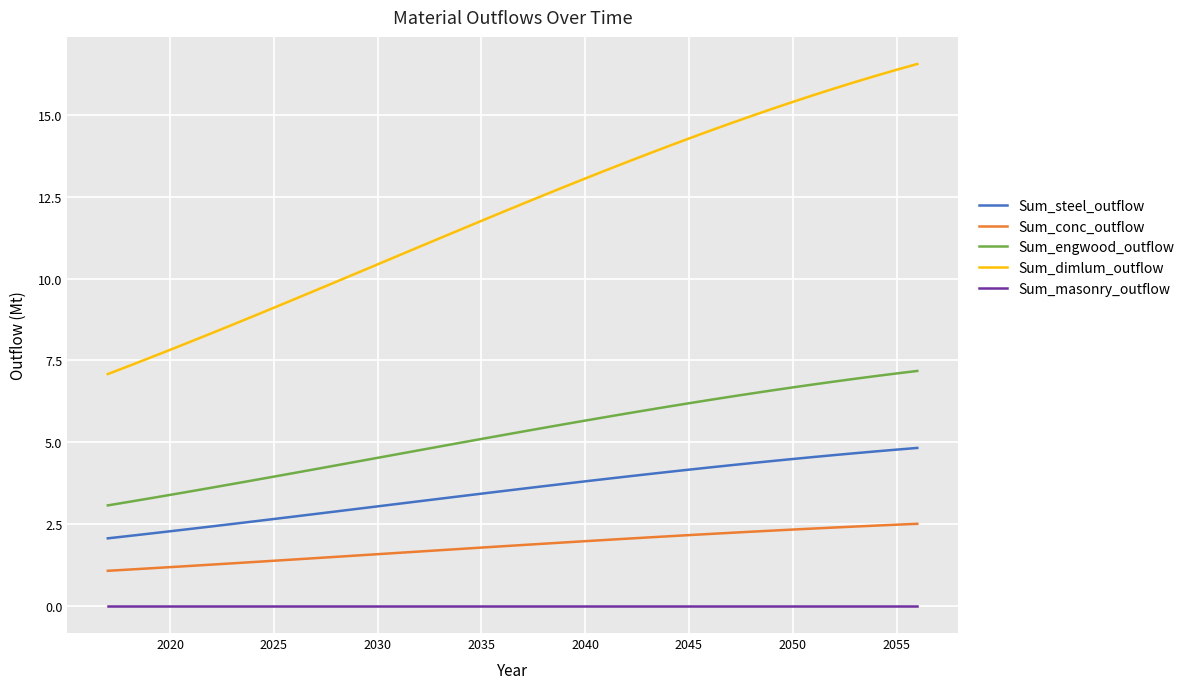

What is the lowest value of the Sum_dimlum_outflow series?

7.1